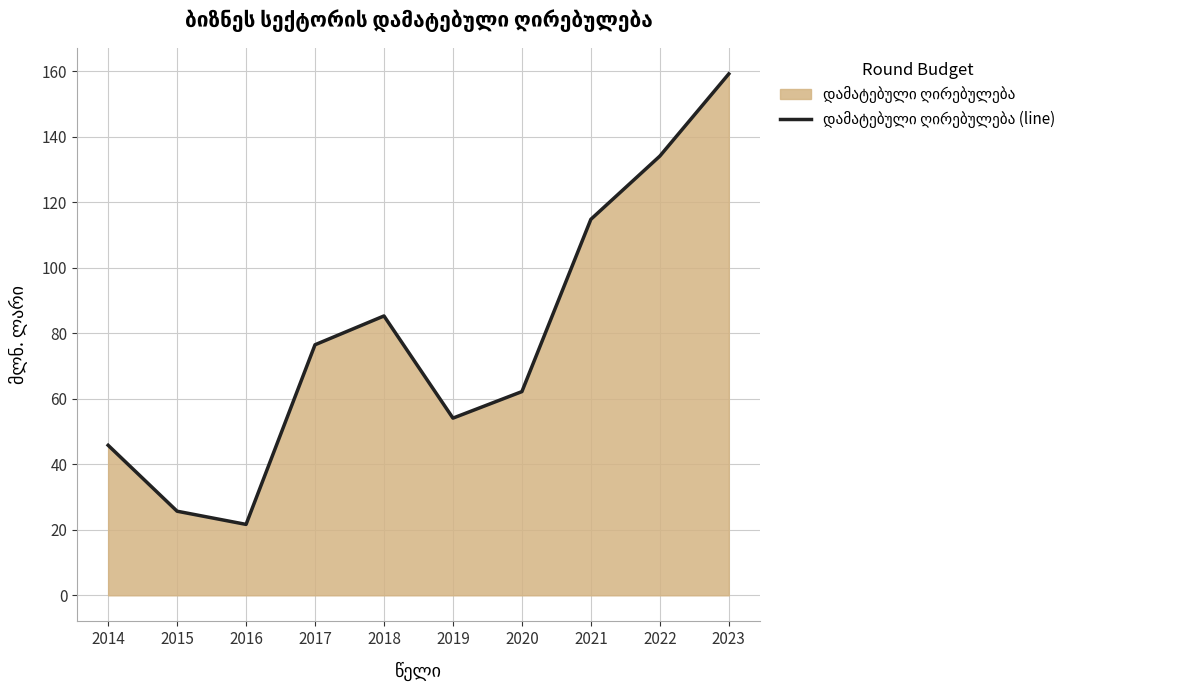

True or false: the data shows 76.5 at 2017.

True